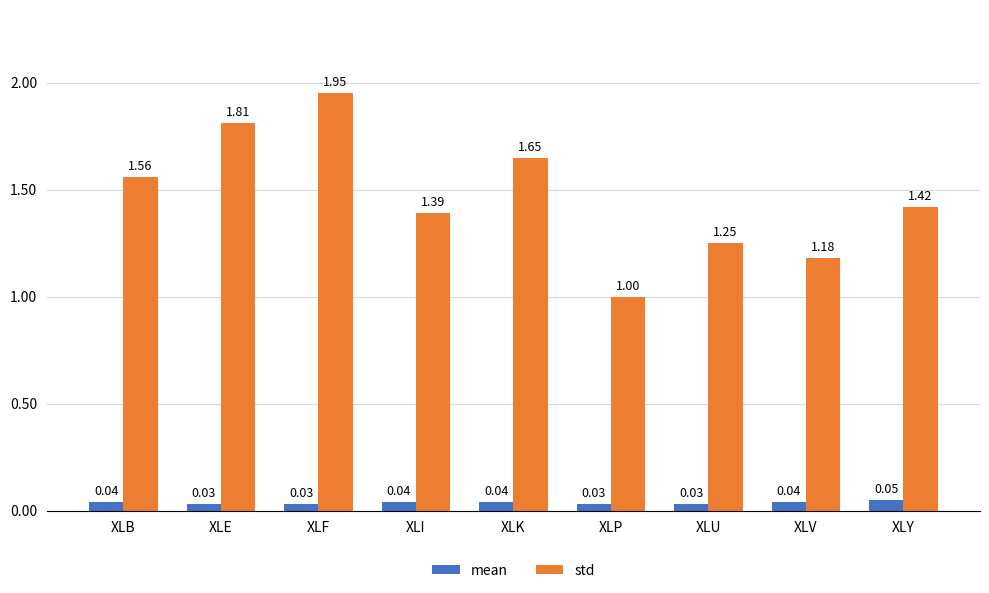

Where is std nearest to the value 1?

XLP